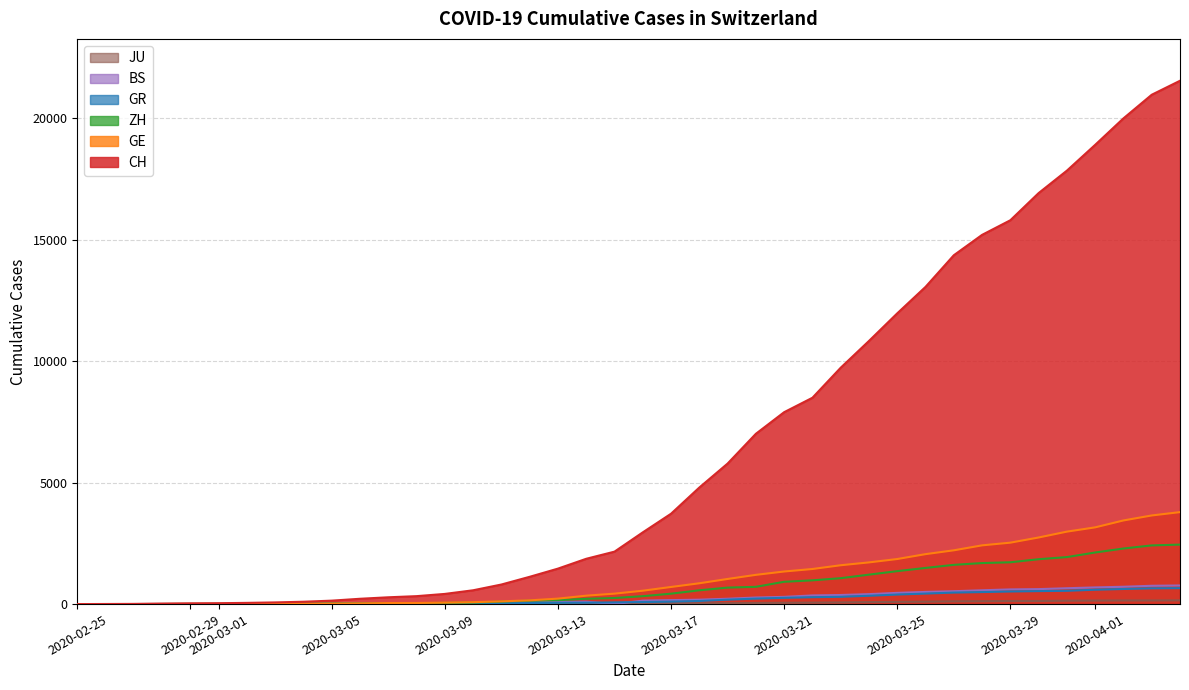

What are all the series names shown in the legend?

CH, GE, ZH, GR, BS, JU